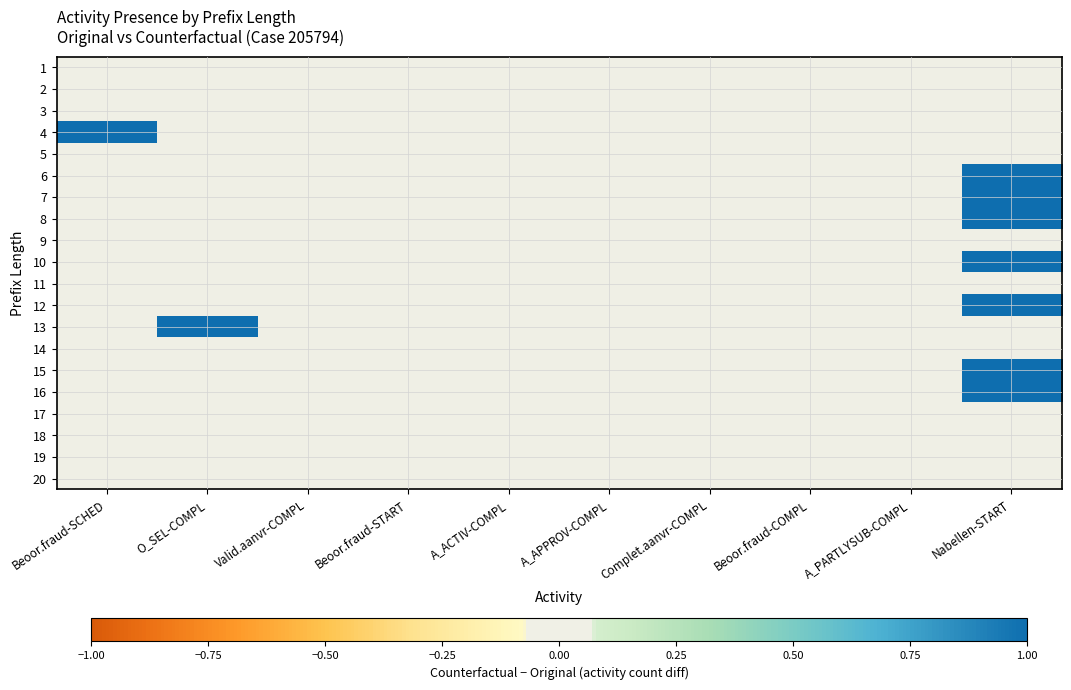

List the series in order of their peak value, highest first.

4, 6, 7, 8, 10, 12, 13, 15, 16, 1, 2, 3, 5, 9, 11, 14, 17, 18, 19, 20